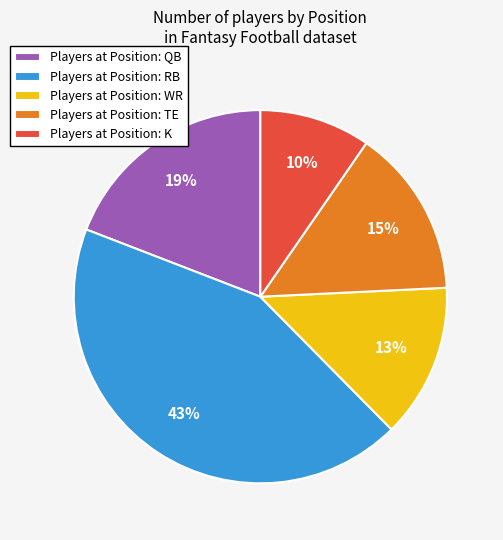

True or false: Players at Position: WR accounts for 13% of the total.

True